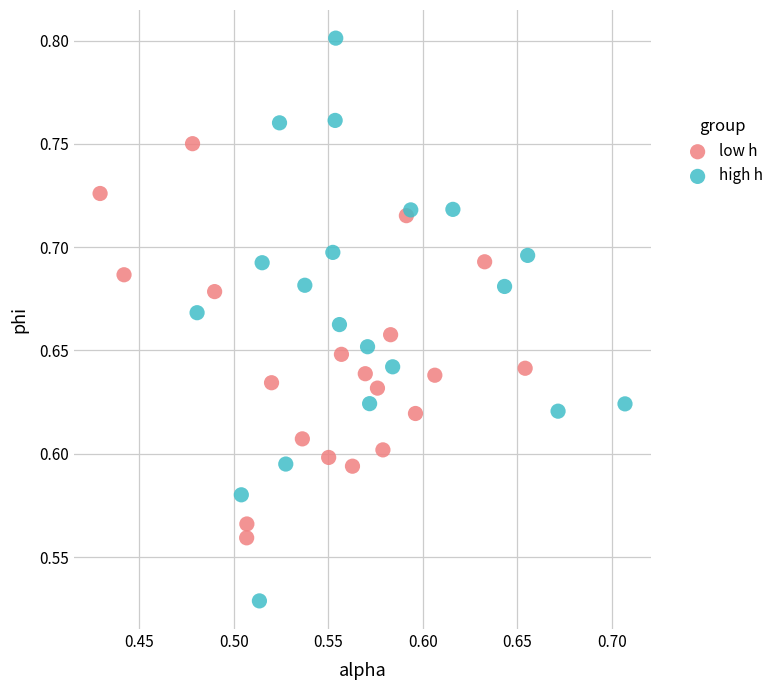

Which series contains the highest Y value?

high h